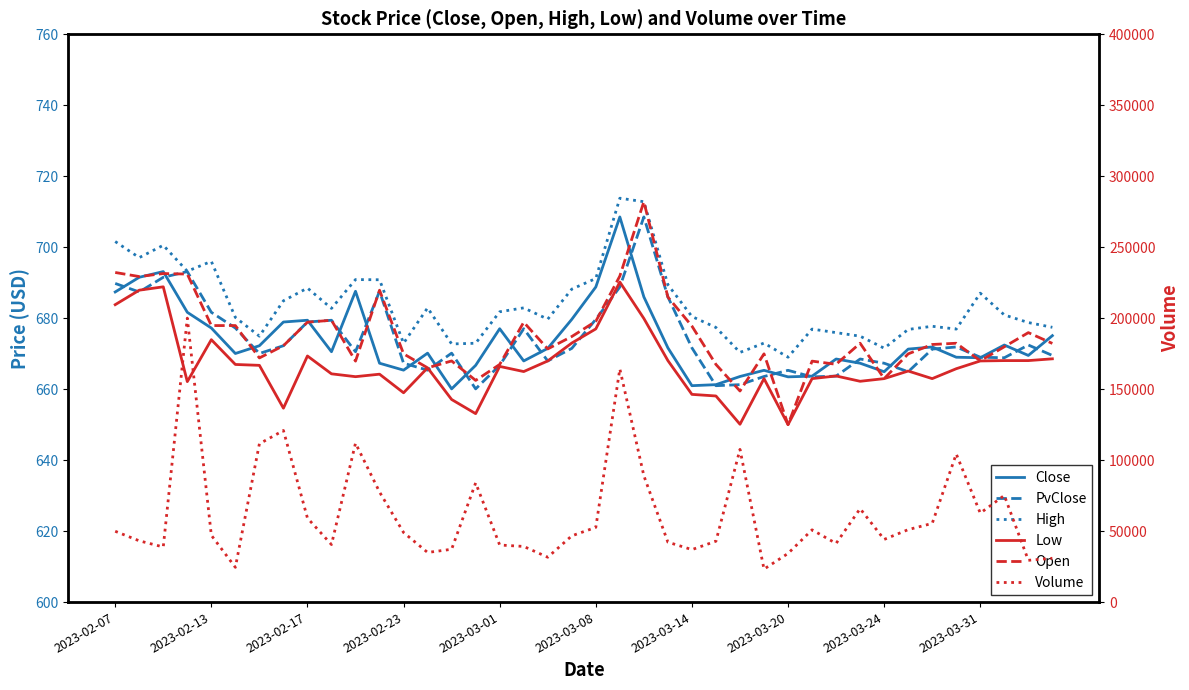

Which series has the largest total across all categories?

Volume